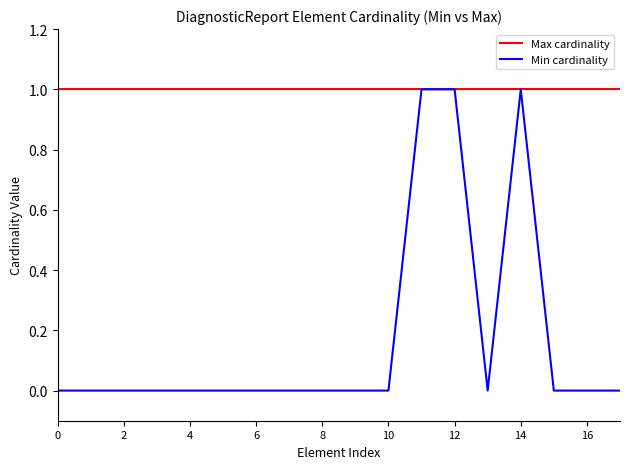

What are all the series names shown in the legend?

Max cardinality, Min cardinality